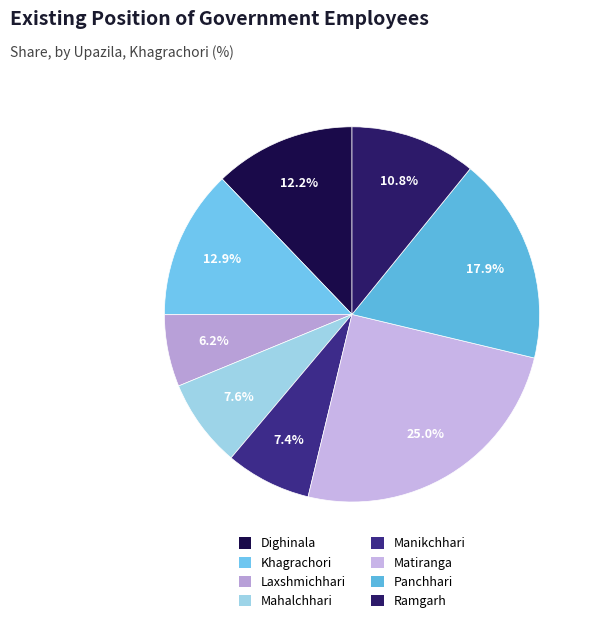

What percentage do Matiranga and Ramgarh together represent?

35.9%